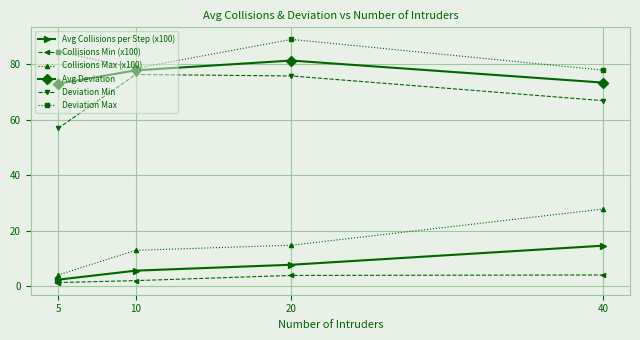

Rank the series at 20 from lowest to highest value.

Collisions Min (x100), Avg Collisions per Step (x100), Collisions Max (x100), Deviation Min, Avg Deviation, Deviation Max